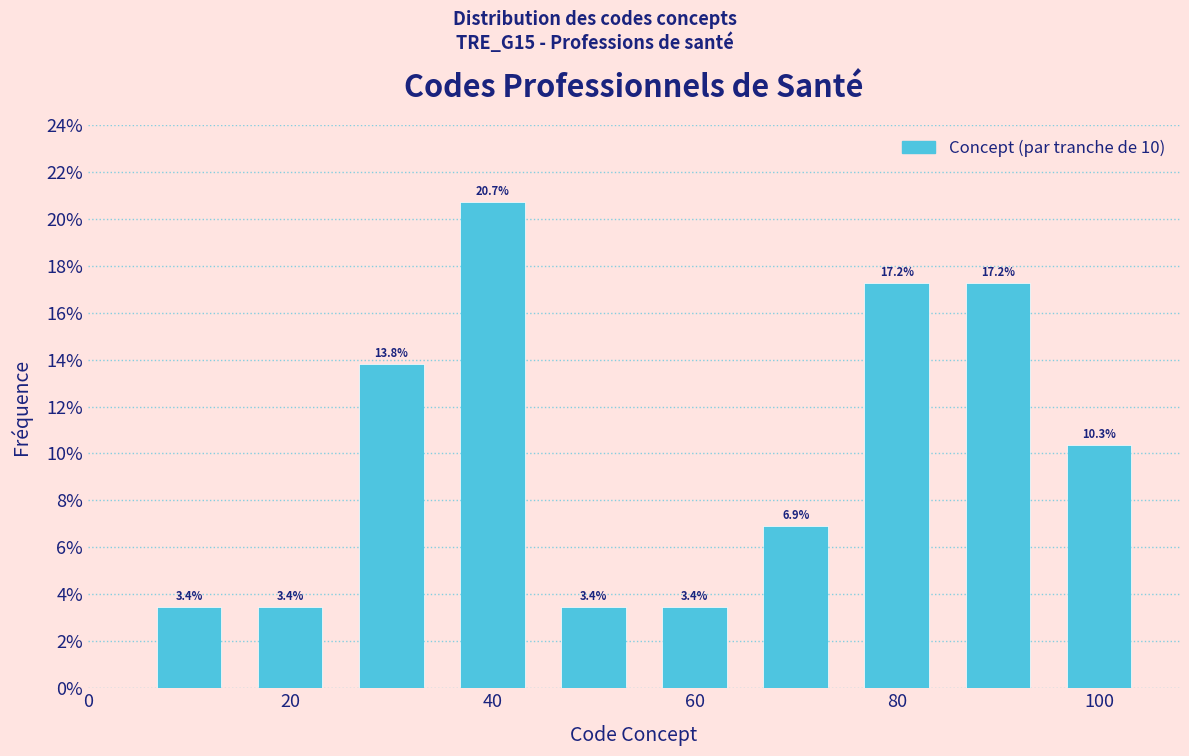

Which range on the x-axis has the tallest bar?

35 to 45